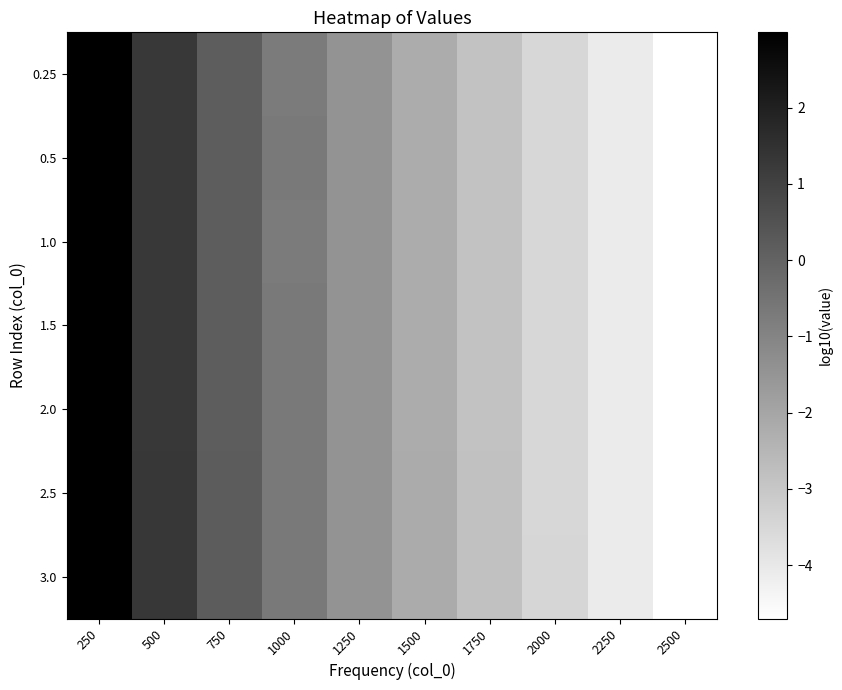

What is the total value across all series at 2500?

-32.9